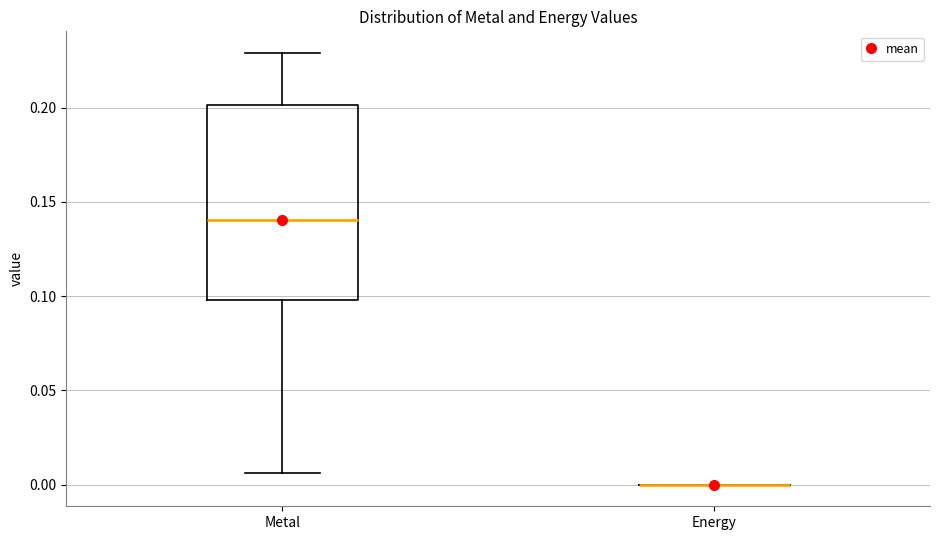

Where does the upper whisker of the box for Metal end on the y-axis? The values are not printed on the chart, so give them approximately, as read against the axis.

0.230